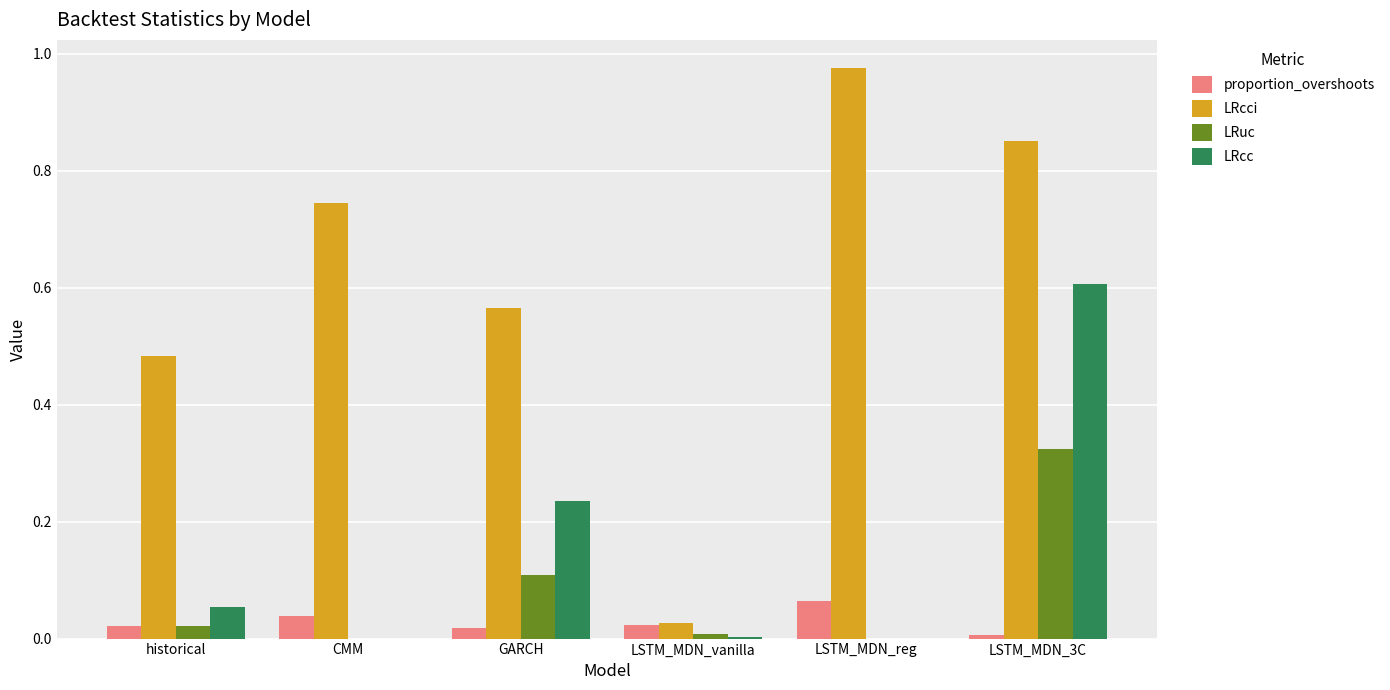

The value of LRuc at LSTM_MDN_vanilla is 0.0. True or false?

True